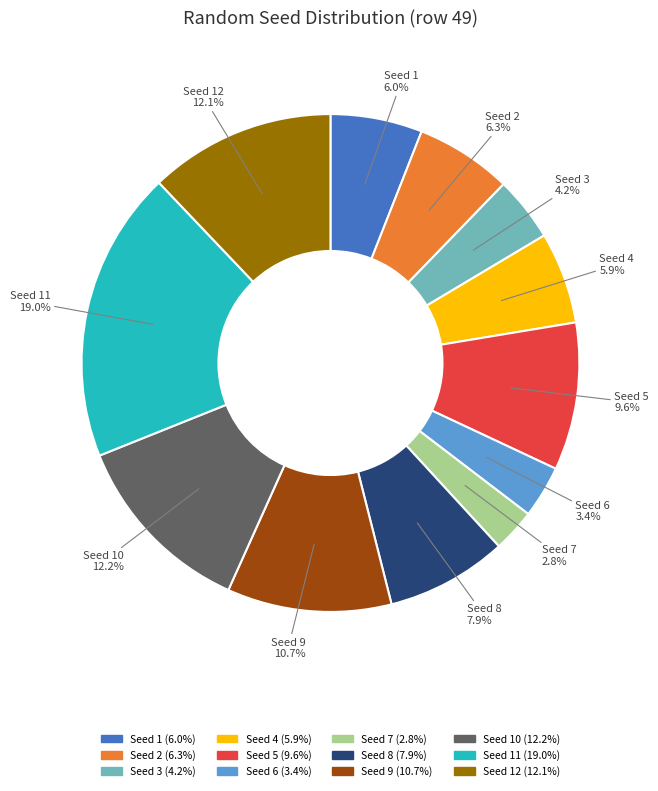

How many slices are in this pie chart?

12